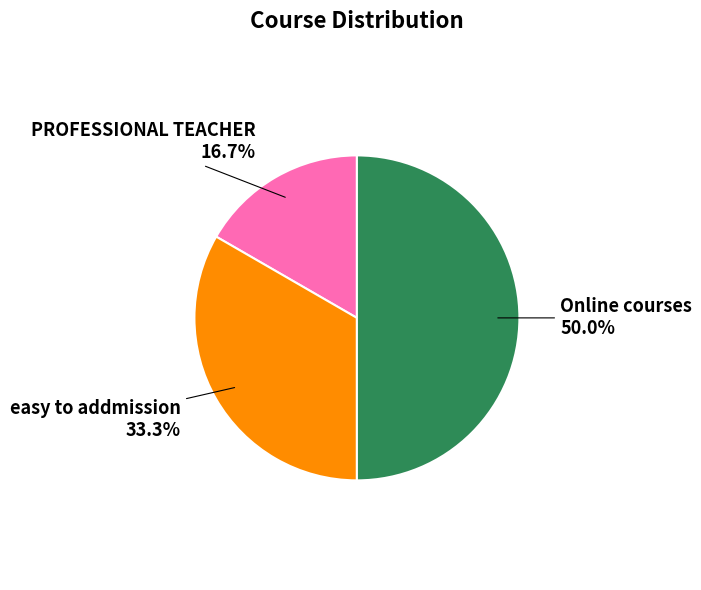

Rank the categories by value from highest to lowest.

Online courses, easy to addmission, PROFESSIONAL TEACHER